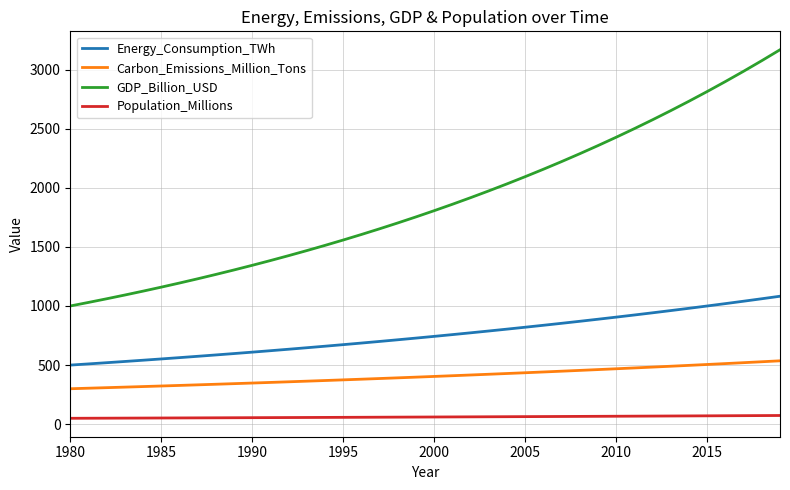

List the series in order of their peak value, highest first.

GDP_Billion_USD, Energy_Consumption_TWh, Carbon_Emissions_Million_Tons, Population_Millions